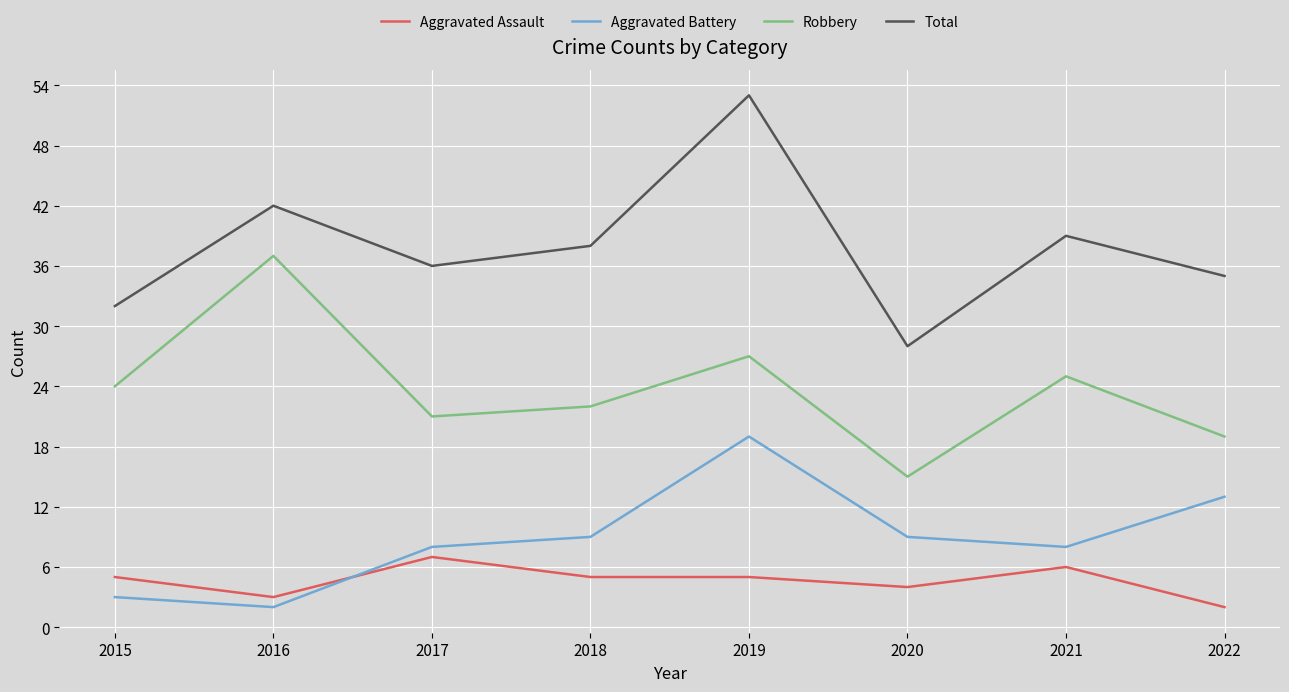

What is the sum of the Robbery values at 2019 and 2022?

46